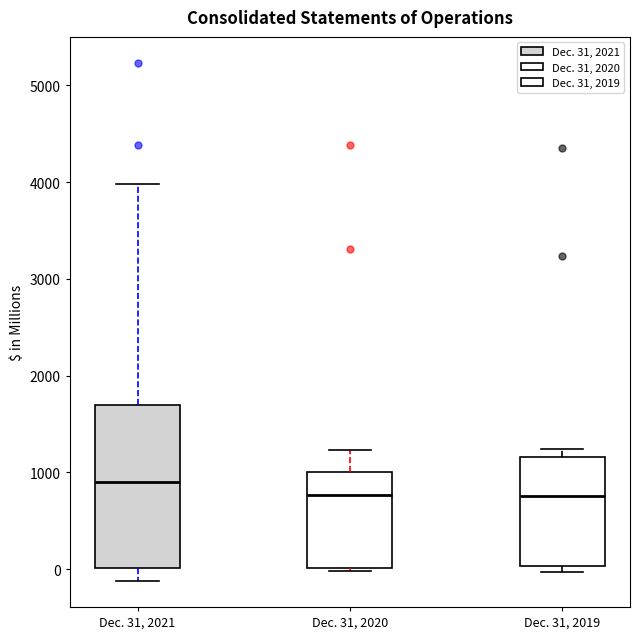

Reading left to right, read every box against the y-axis: the position of its median line, the range the box covers, and the ends of its whiskers. The values are not printed on the chart, so give them approximately, as read against the axis.

Dec. 31, 2021: median 900, box 0 to 1700, whiskers -100 to 4000
Dec. 31, 2020: median 800, box 0 to 1000, whiskers 0 (just below the box's lower edge) to 1200
Dec. 31, 2019: median 800, box 0 to 1200, whiskers 0 (just below the box's lower edge) to 1200 (just above the box's upper edge)